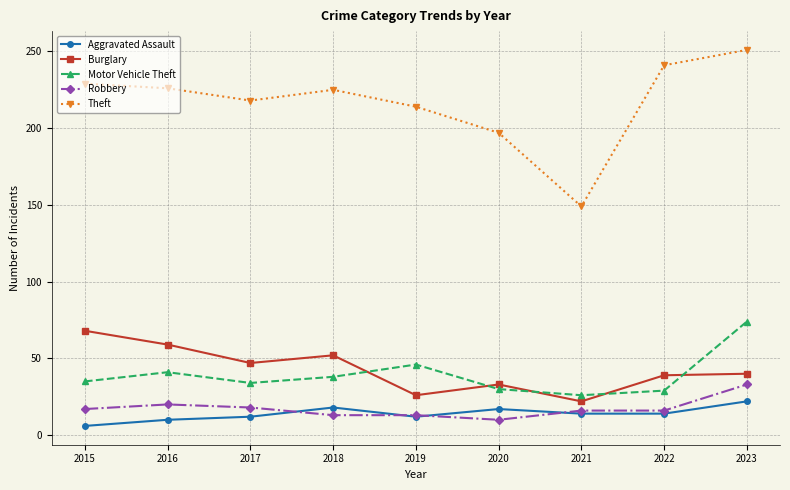

What is the sum of all Theft values?

1950